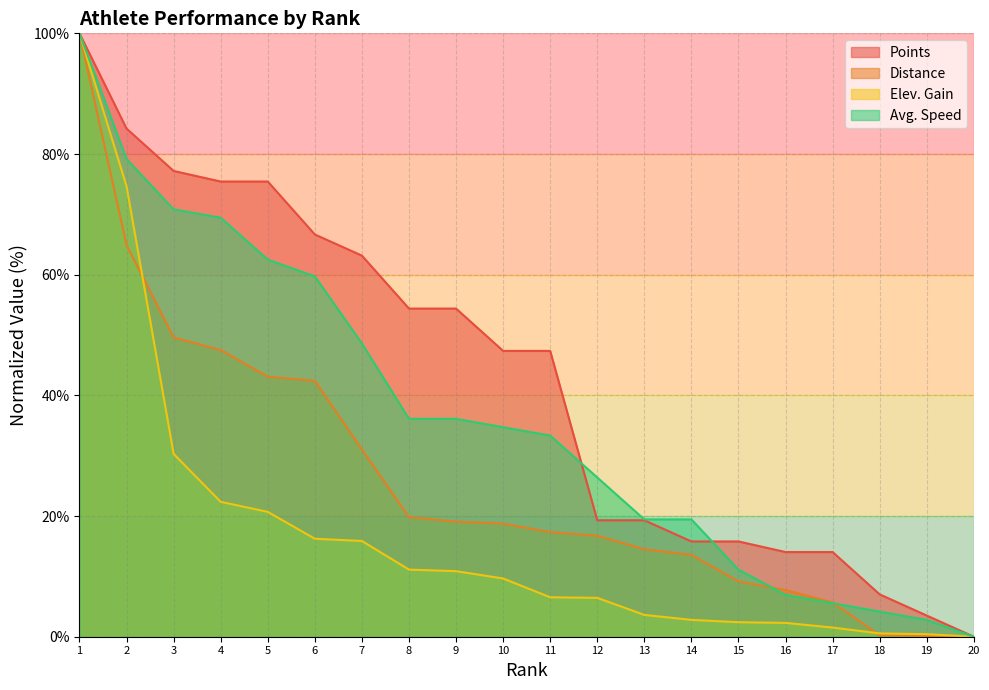

True or false: Distance has more than 1 points higher than both neighbors.

False